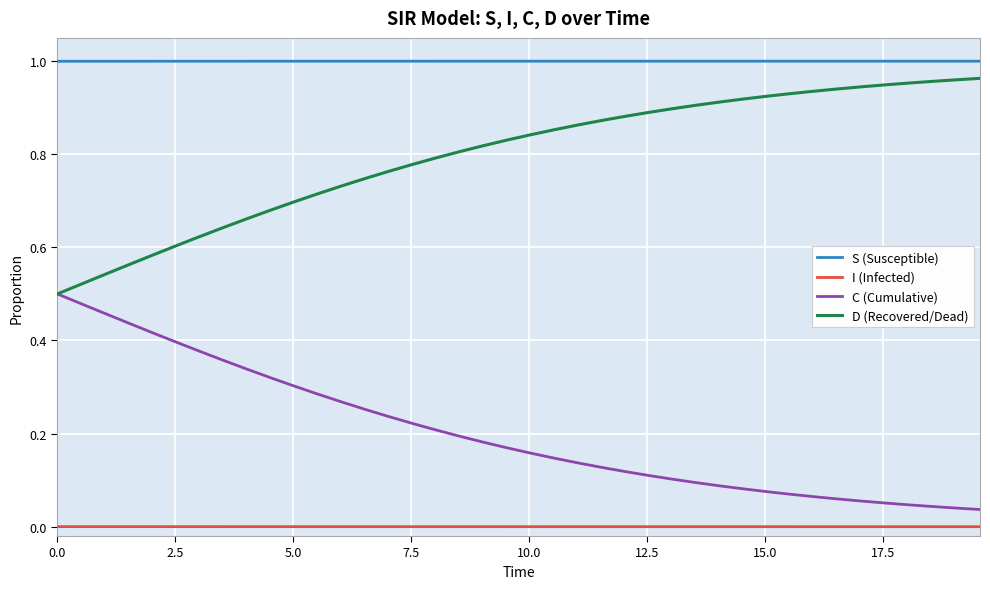

At how many categories does at least one series exceed 0?

40